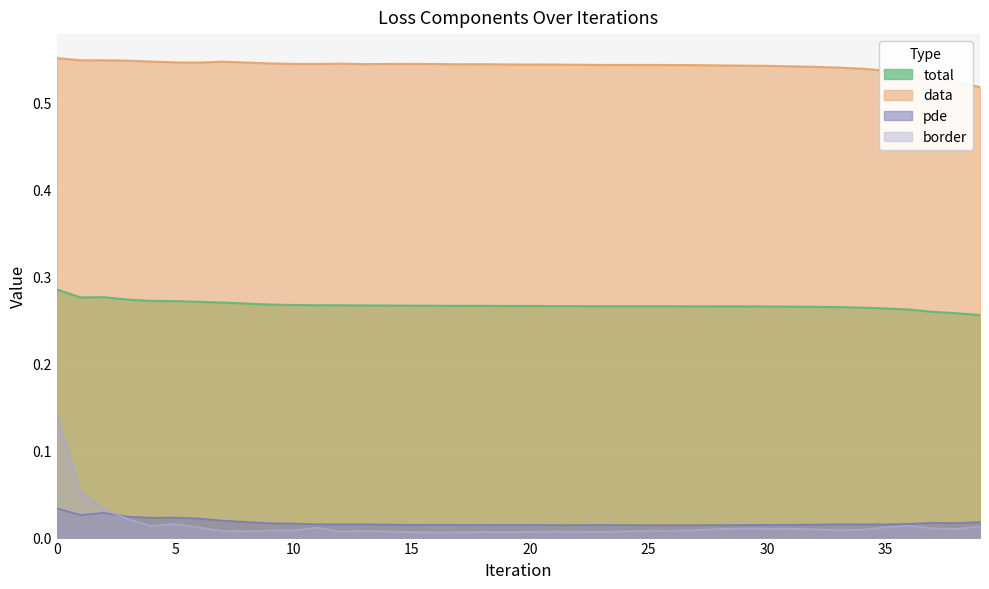

How many series are shown in this chart?

4